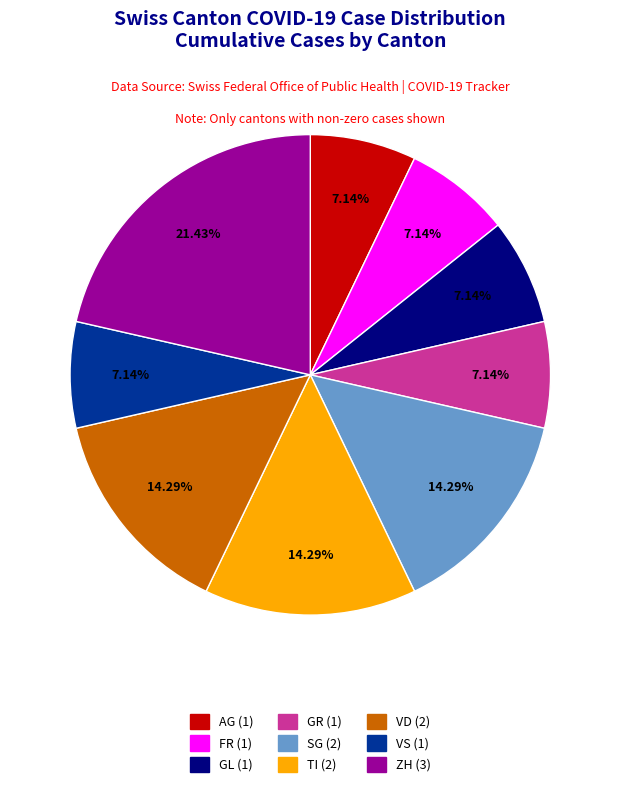

Does any single category account for the majority?

No